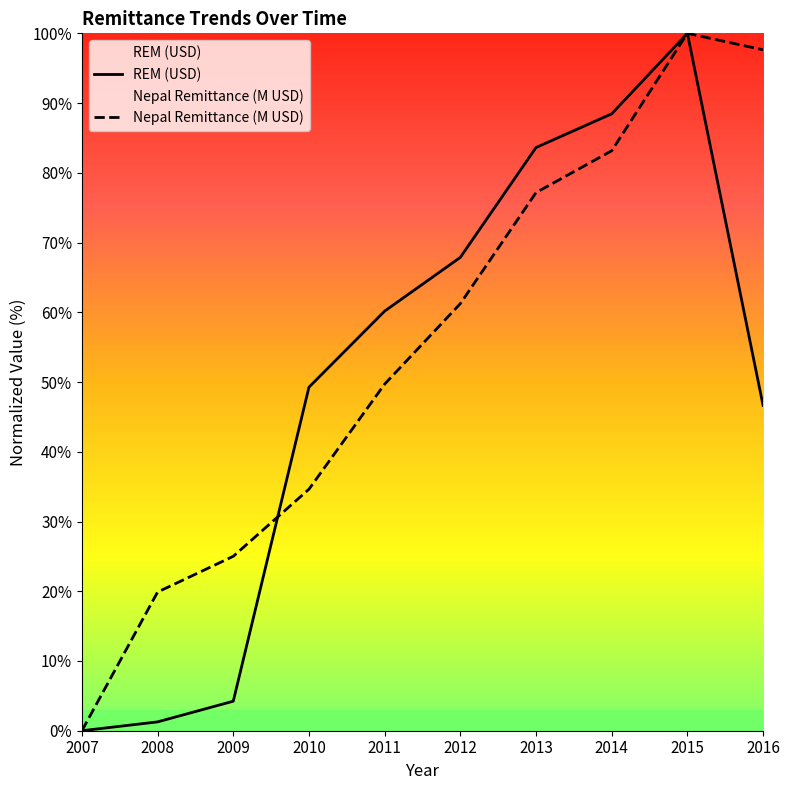

True or false: Nepal Remittance (M USD) has a value of 52.9 at 2013.

False